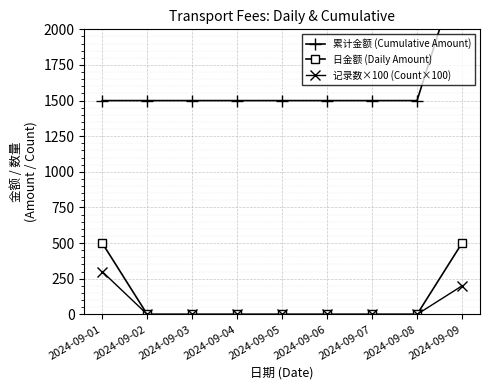

True or false: 累计金额 (Cumulative Amount) and 记录数×100 (Count×100) intersect in this chart.

False